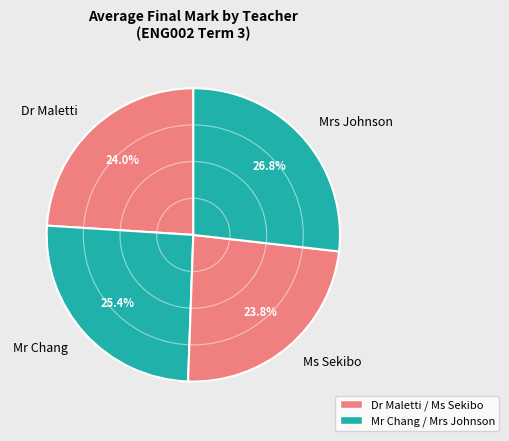

To the nearest percent, what is the average slice percentage?

25%